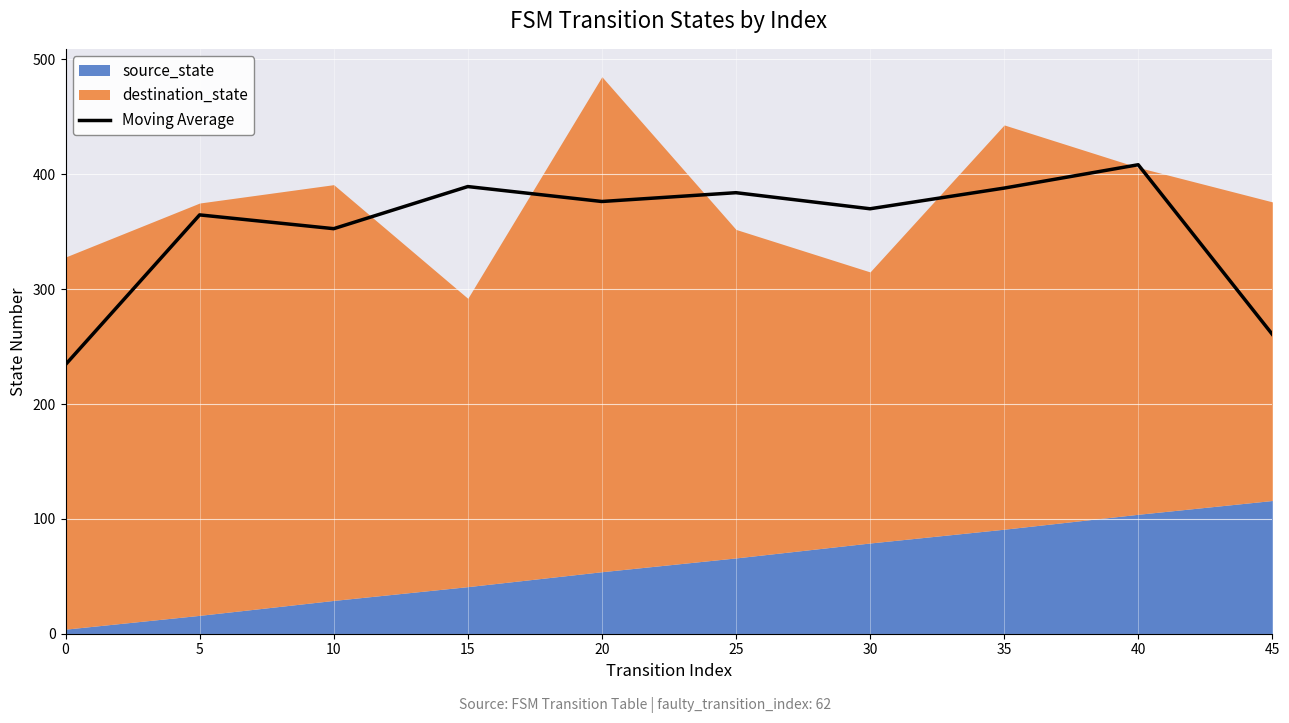

The value of Moving Average at 45 is 441.2. True or false?

False